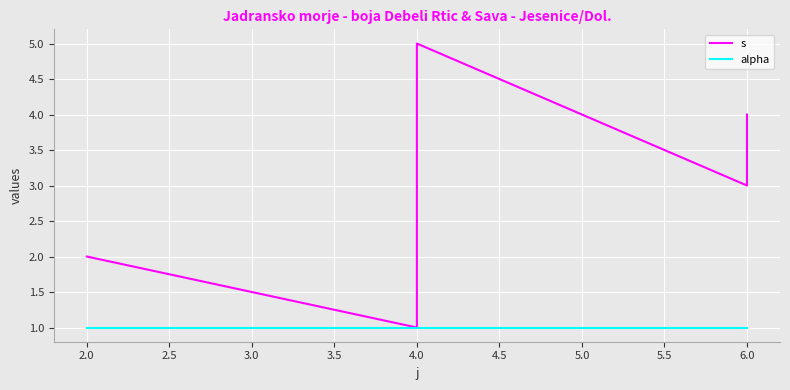

List the series in order of their overall mean, highest first.

s, alpha